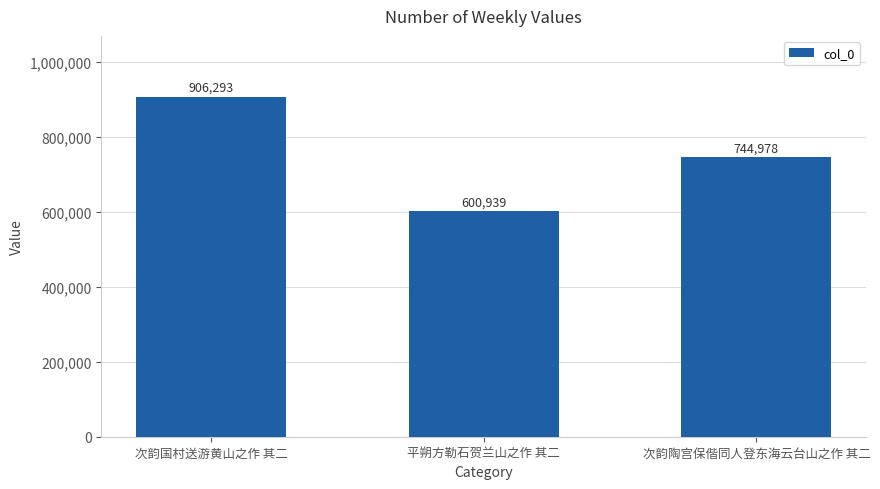

What is the approximate value at 次韵国村送游黄山之作 其二, to the nearest 100?

906300